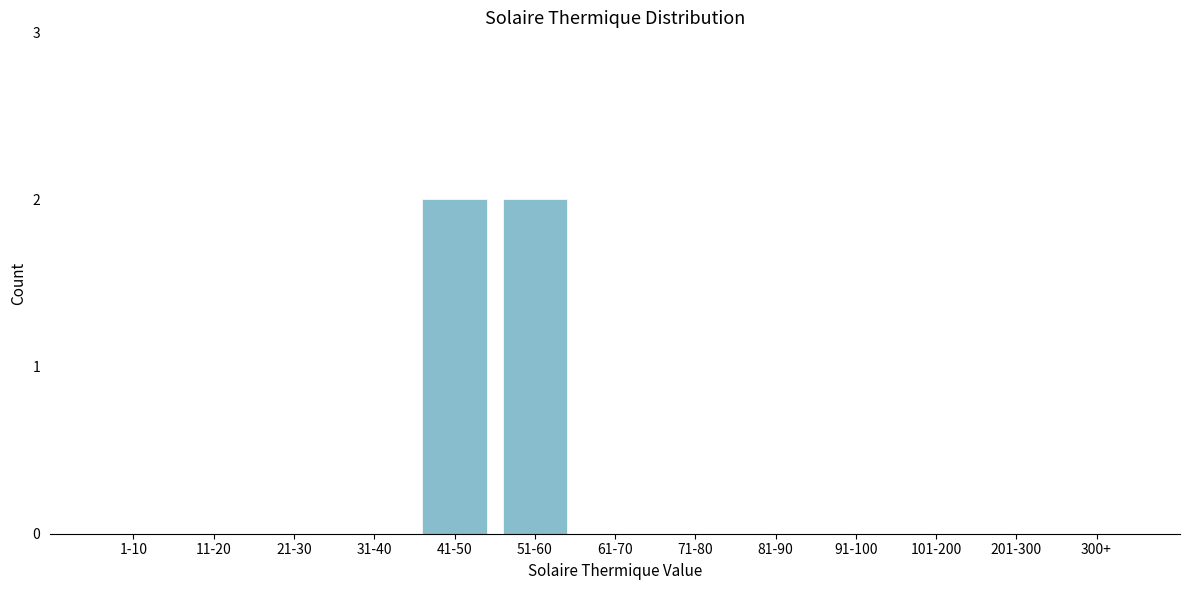

Reading left to right, transcribe all the data shown in this chart.

1-10=0	11-20=0	21-30=0	31-40=0	41-50=2	51-60=2	61-70=0	71-80=0	81-90=0	91-100=0	101-200=0	201-300=0	300+=0